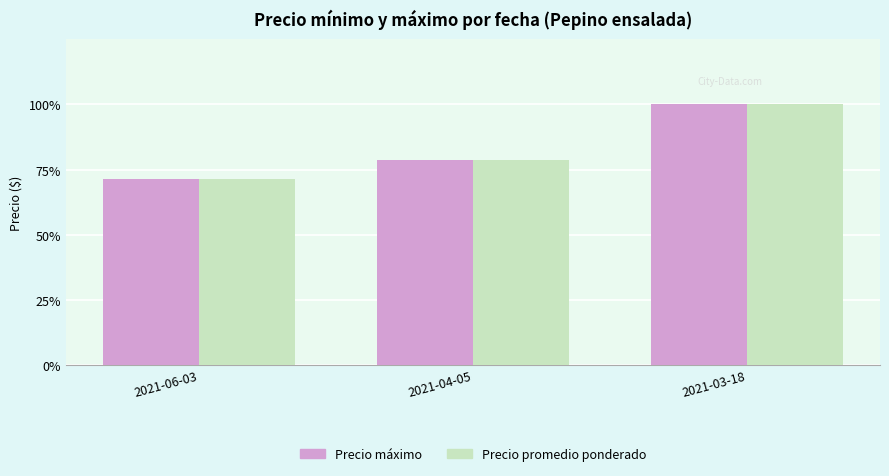

Does the chart contain stacked bars?

No